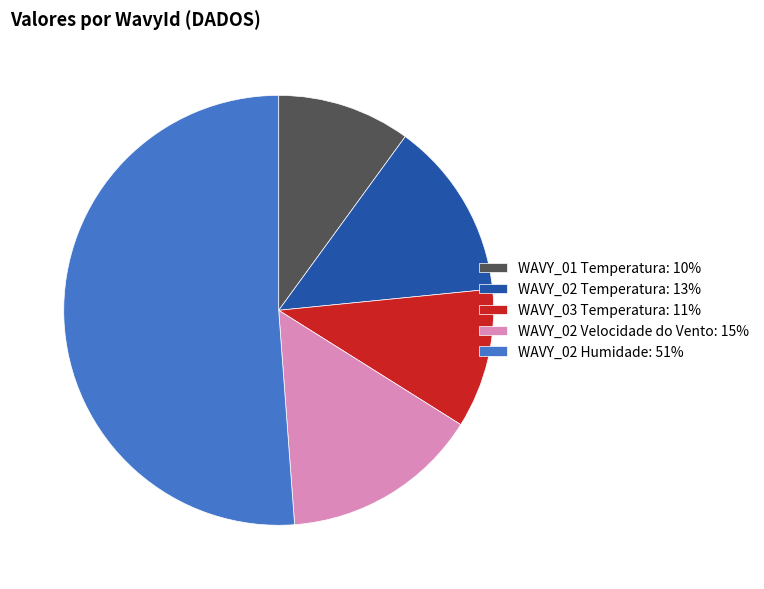

Is the sum of WAVY_02 Temperatura: 13% and WAVY_02 Velocidade do Vento: 15% greater than half?

No